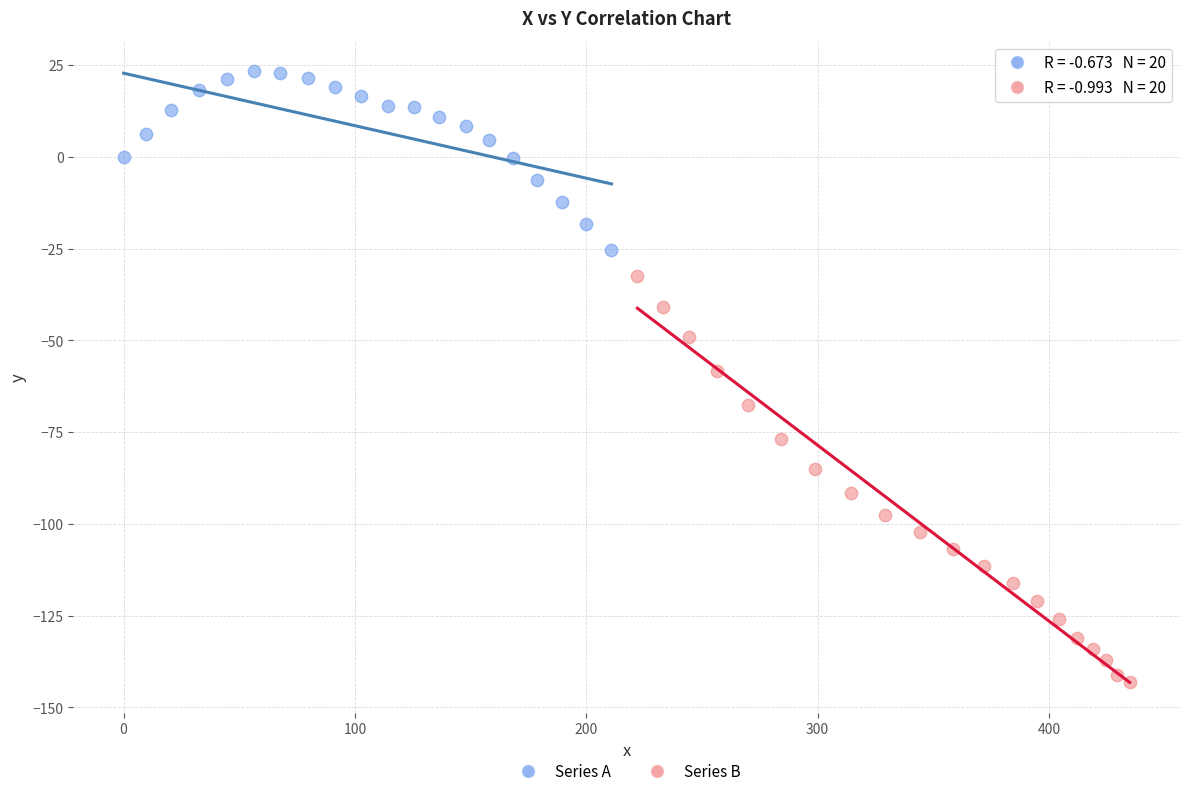

Which series reaches the maximum Y coordinate?

Series A